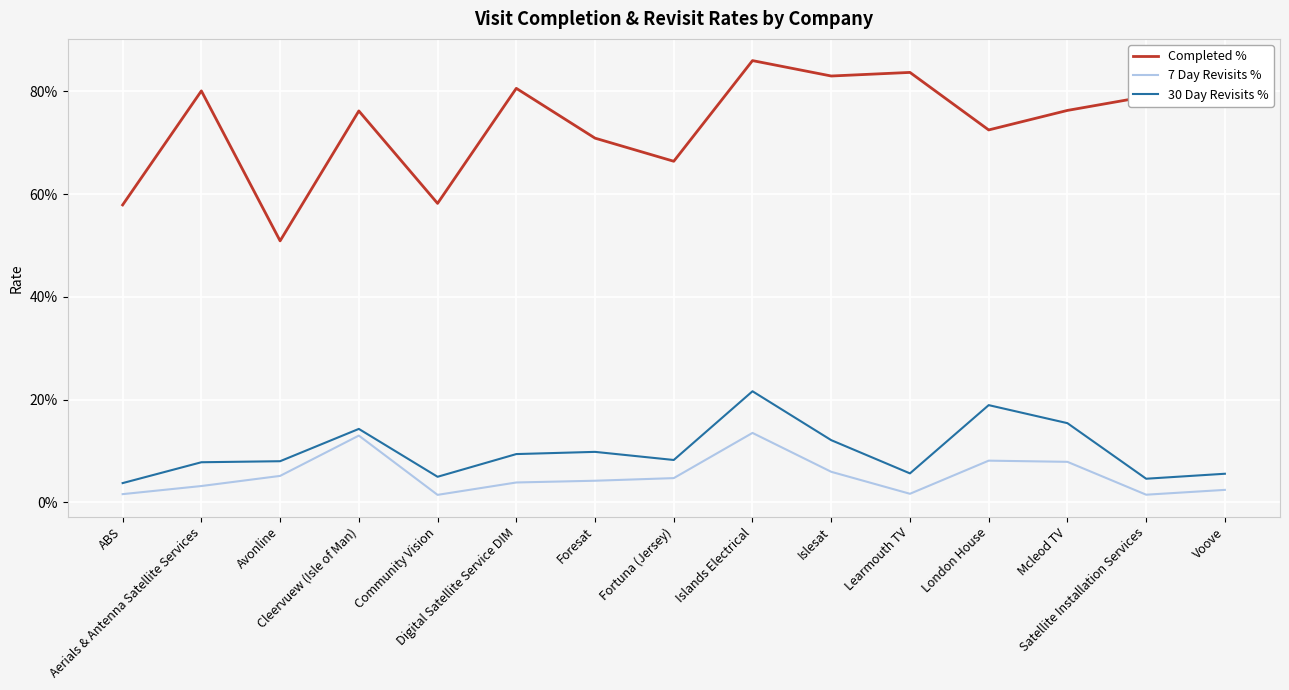

At which label is 30 Day Revisits % closest to 0?

ABS